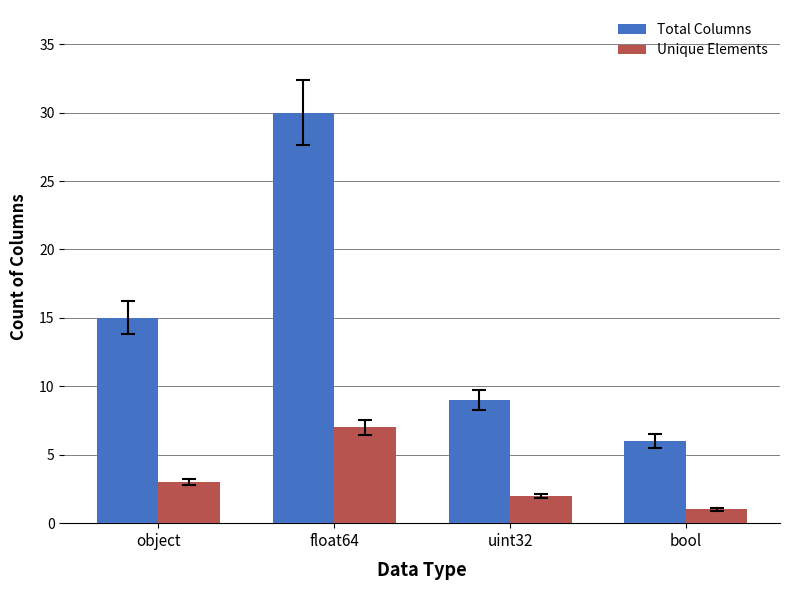

At uint32, list the series in order from smallest to largest.

Unique Elements, Total Columns